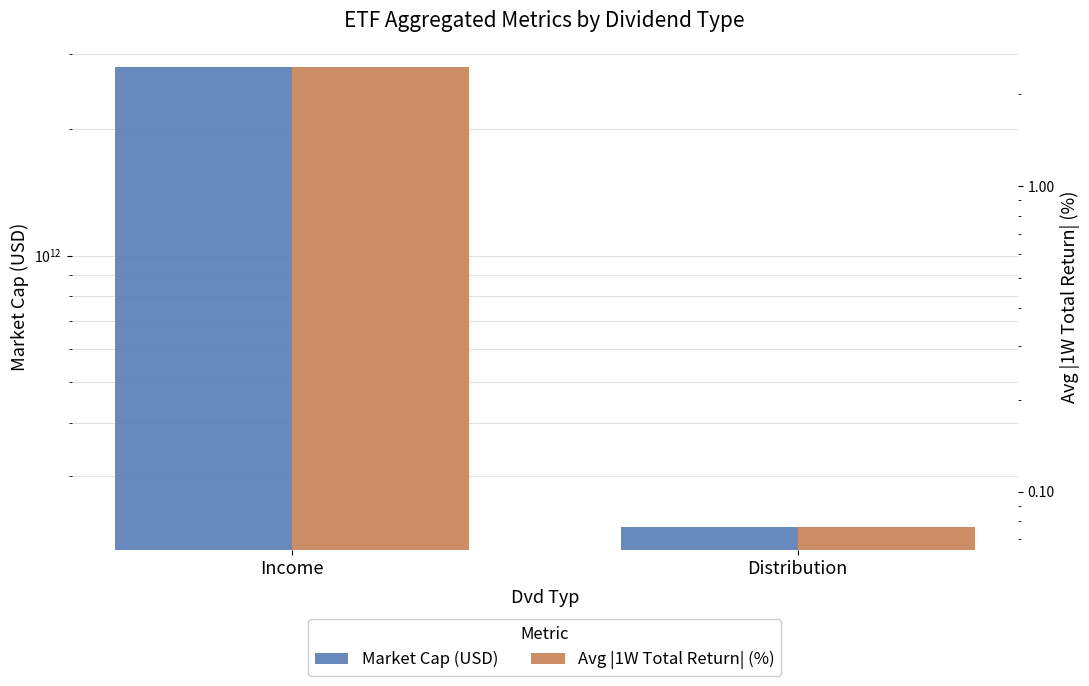

Rank the series at Distribution from lowest to highest value.

Avg 1W Total Return (abs %), Market Cap (USD)